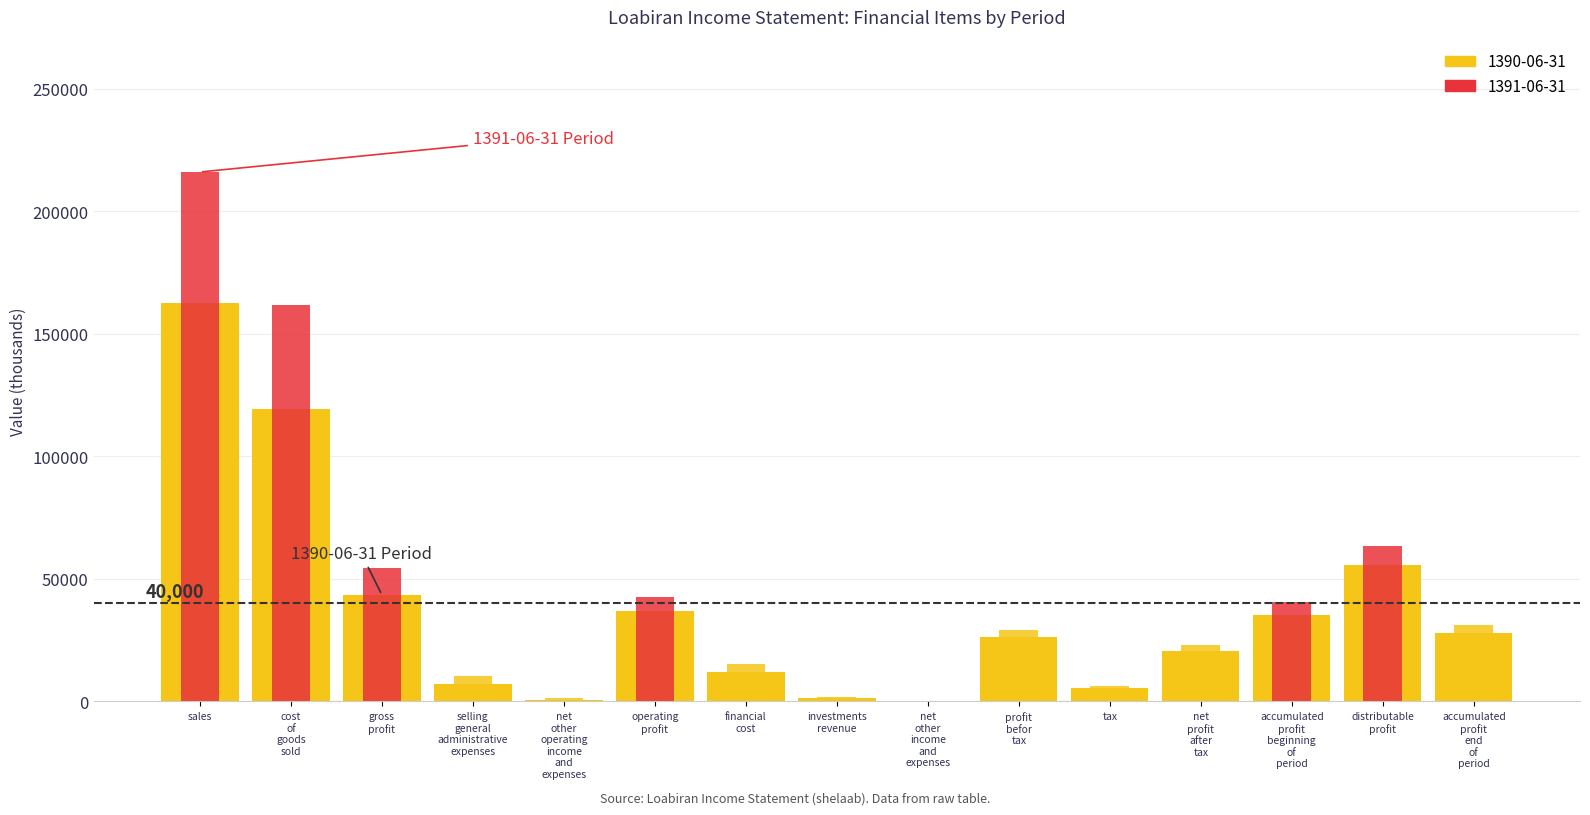

The 1390-06-31 series shows 35000 at accumulated profit beginning of period. True or false?

True